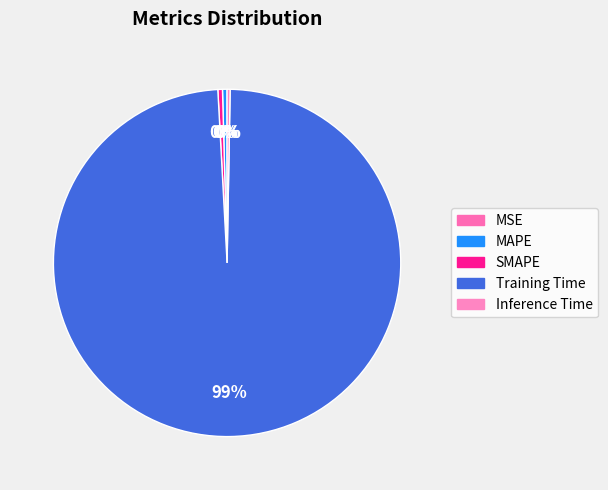

What percentage do MAPE and Training Time together represent?

99.3%